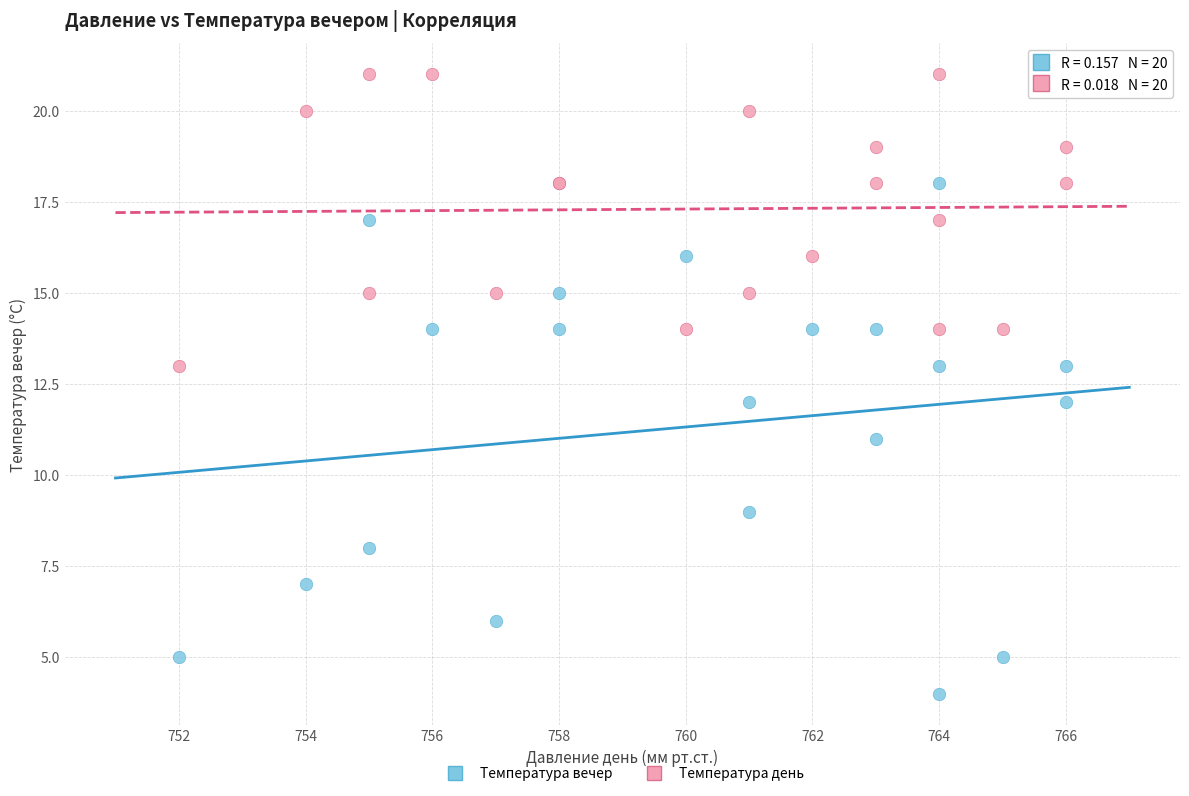

Which series has the largest Y range (max minus min)?

Температура вечер